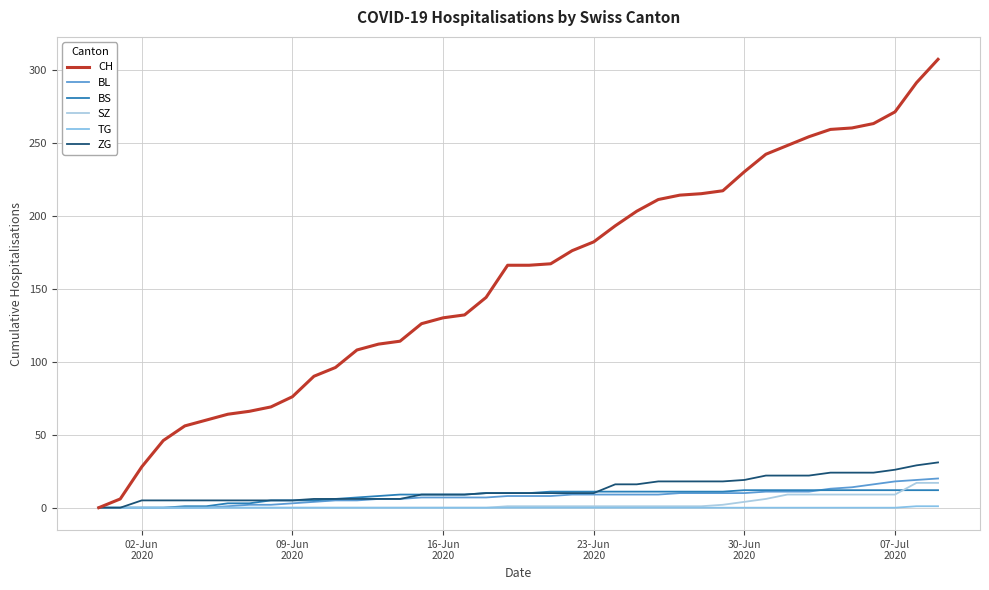

Does the chart have visible grid lines?

Yes